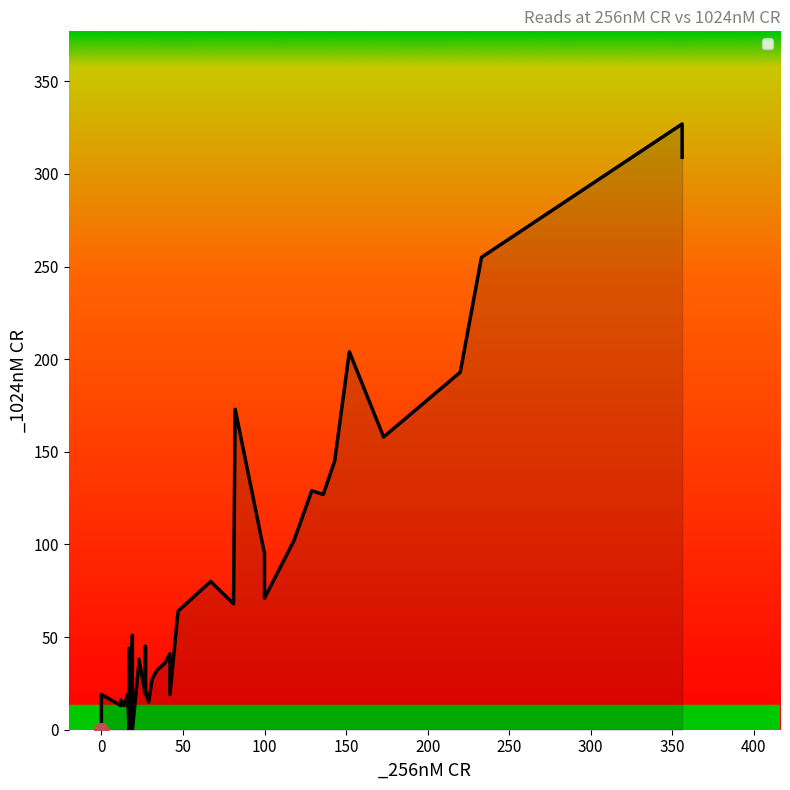

What is the value of the 29th point from the left?

19